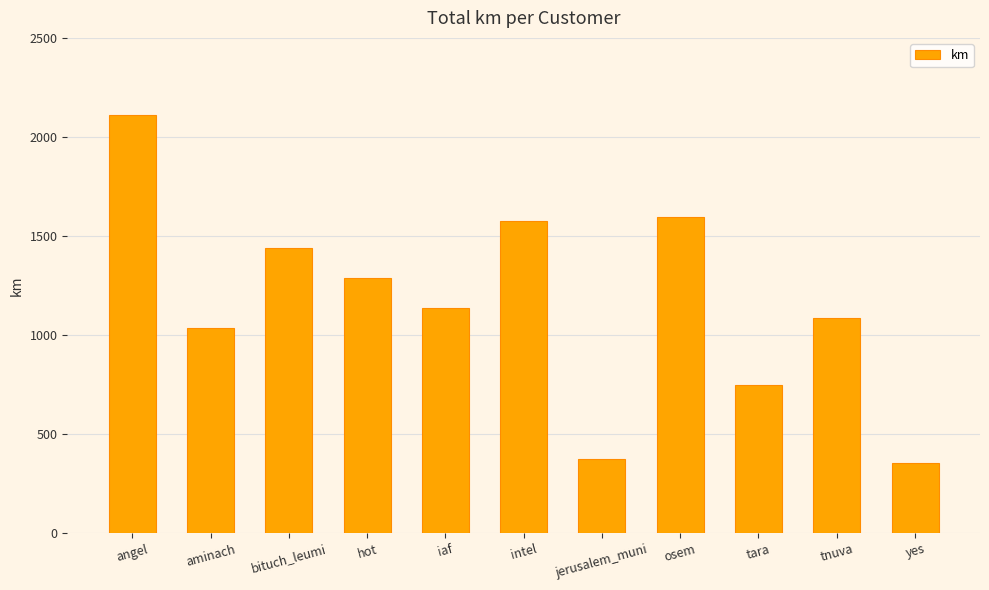

Which has a higher value, aminach or tara?

aminach